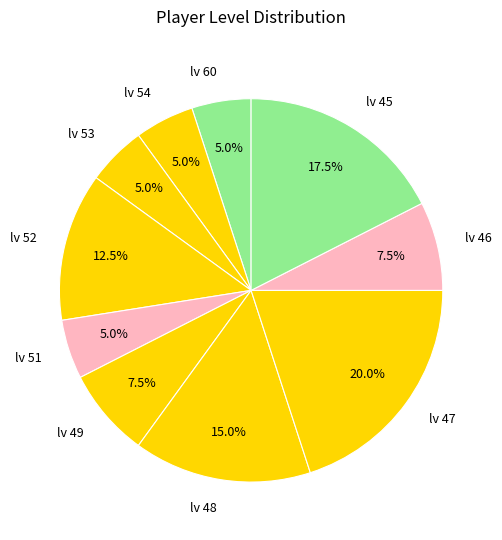

What is the largest slice in the pie chart?

lv 47